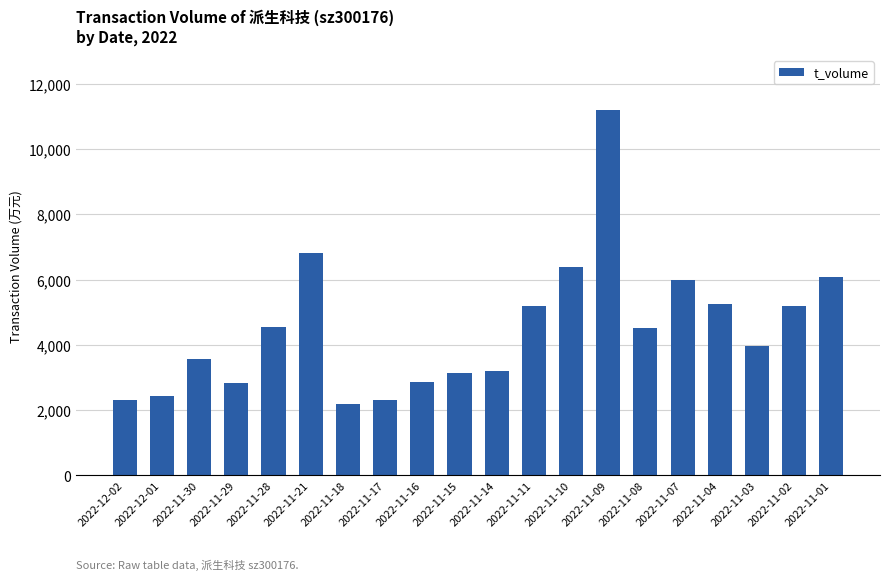

Between 2022-11-30 and 2022-11-07, which is larger?

2022-11-07